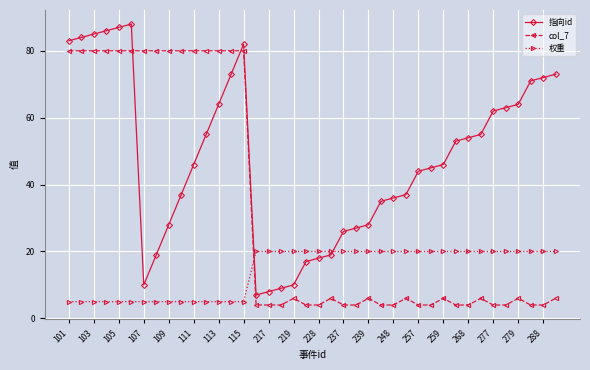

Which series has the largest total across all categories?

指向id